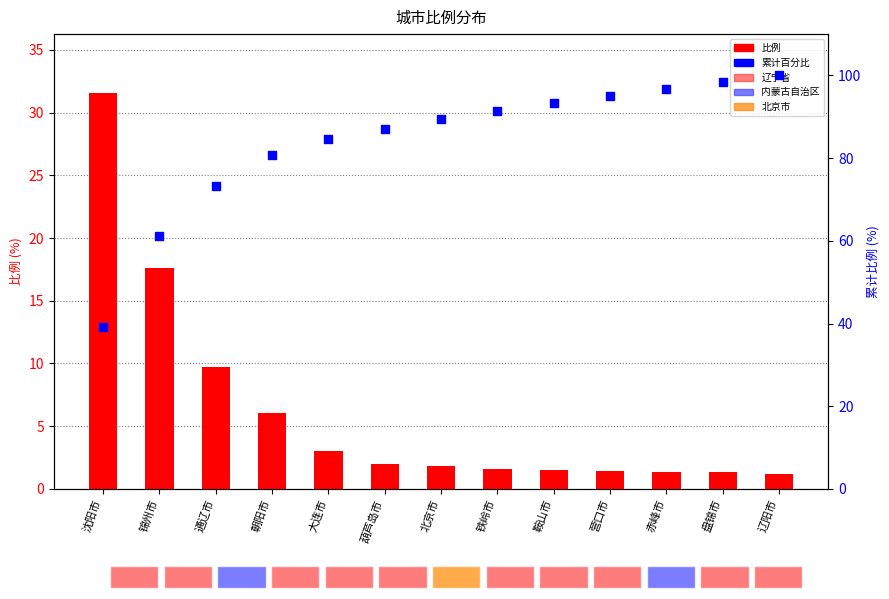

Is the value of 比例 at 盘锦市 greater than the value of 累计百分比 at 盘锦市?

No